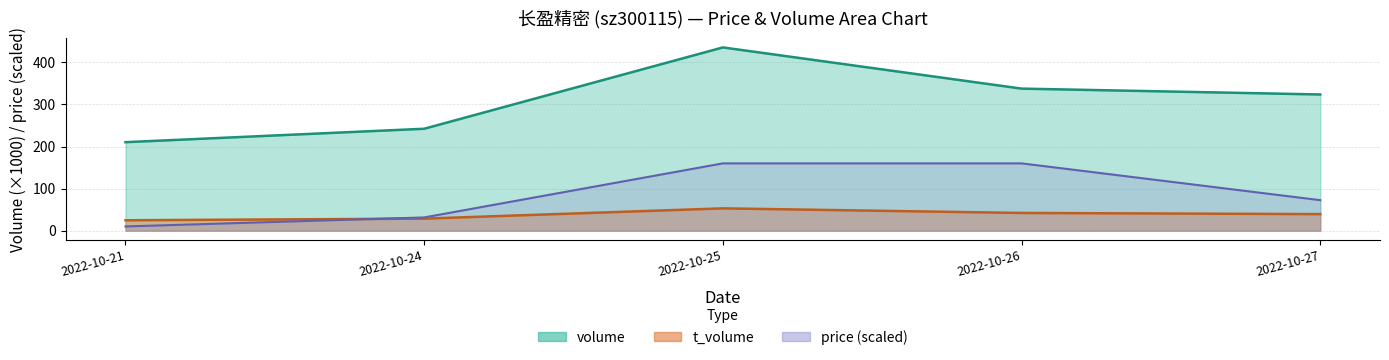

Reading left to right, transcribe all the data shown in this chart.

volume: 210.4	242.3	435.7	337.8	323.8
t_volume: 24.7	28.6	53.0	42.1	39.3
price: 10.0	31.4	160.0	160.0	72.5